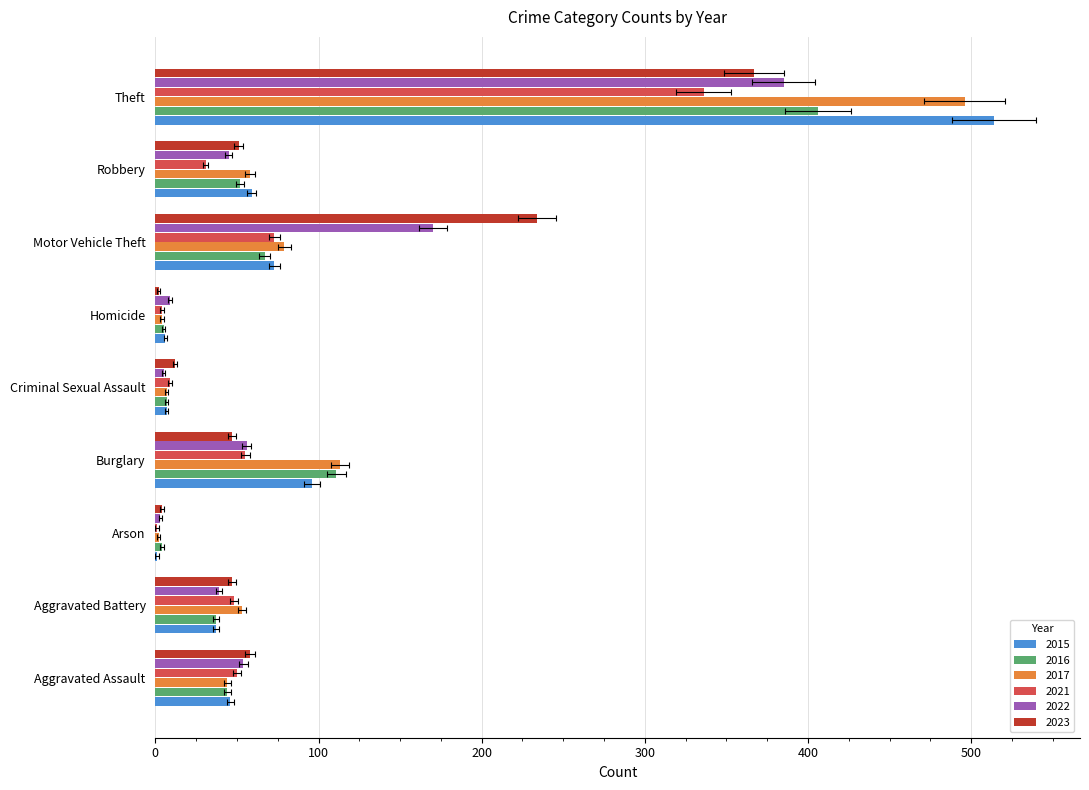

Which series changed the most between Aggravated Assault and Robbery?

2021